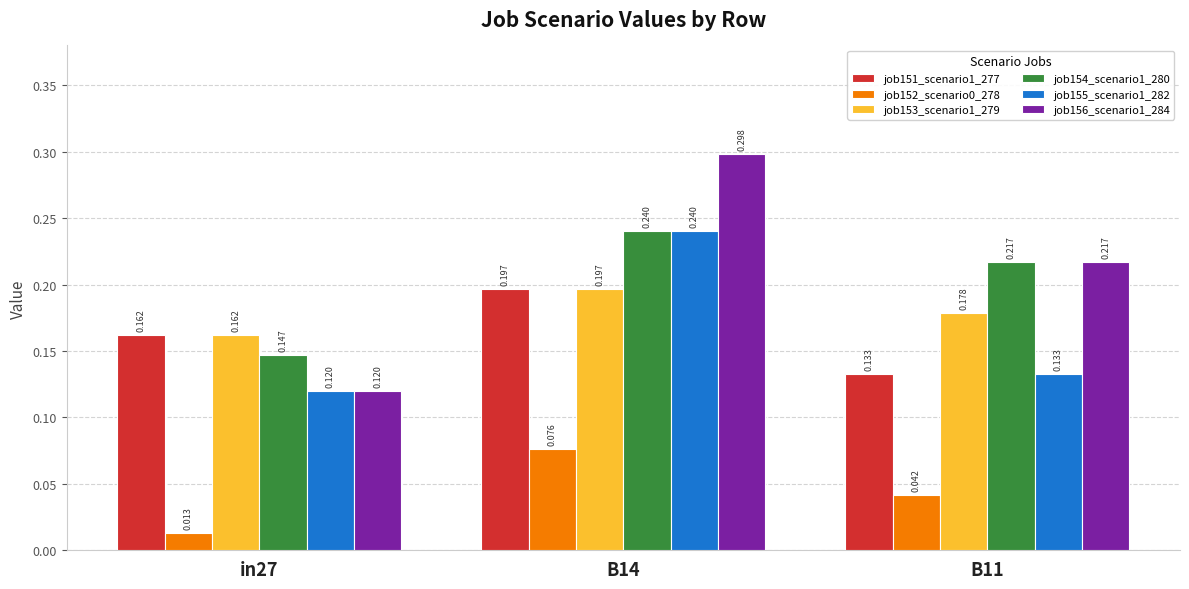

List the series in order of their peak value, highest first.

job156_scenario1_284, job154_scenario1_280, job155_scenario1_282, job151_scenario1_277, job153_scenario1_279, job152_scenario0_278